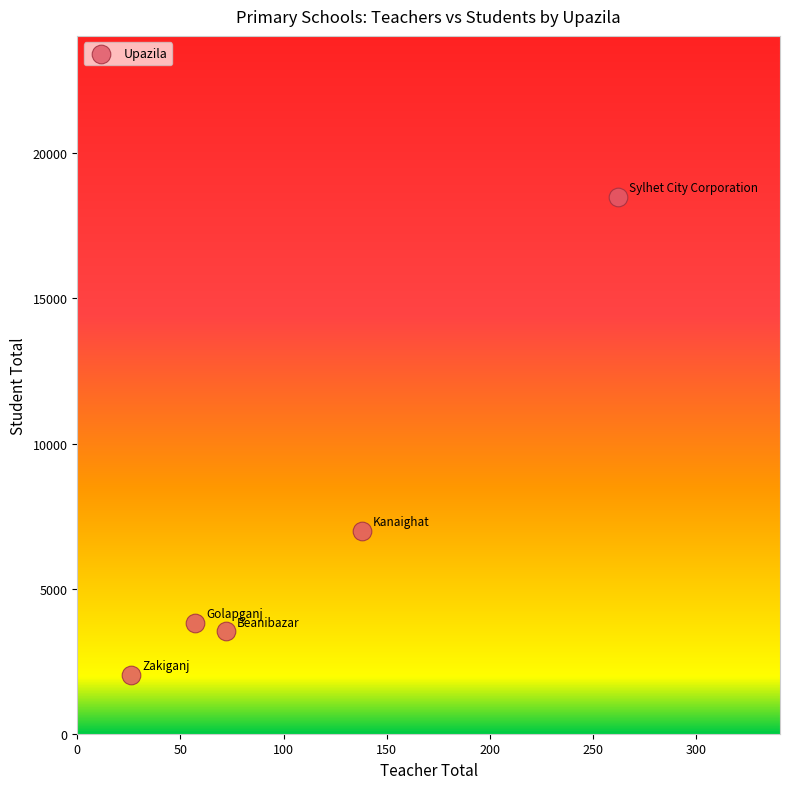

What Y value in the scatter plot is closest to 10270?

6997